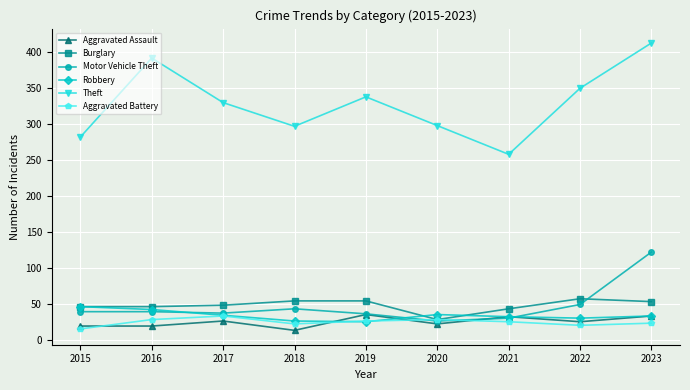

True or false: Aggravated Battery and Theft cross at least once.

False